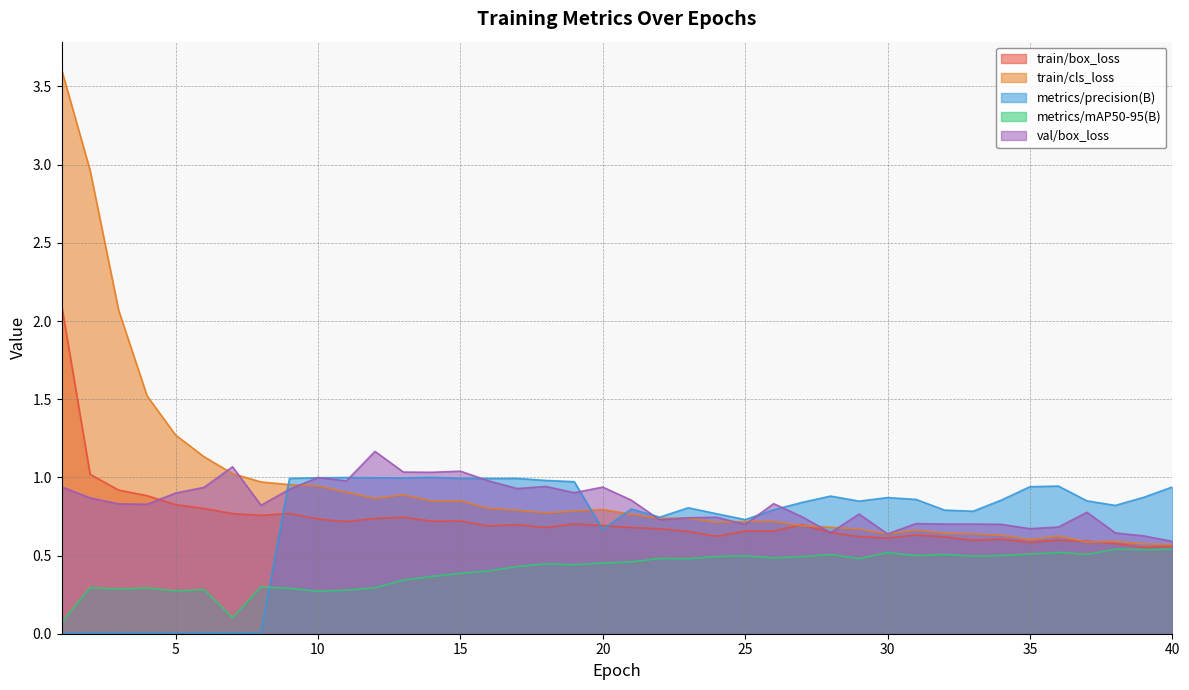

Which series has the widest spread of values?

train/cls_loss